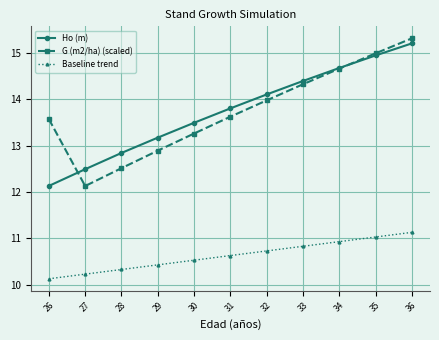

Where does the Ho (m) series first go above 13?

29